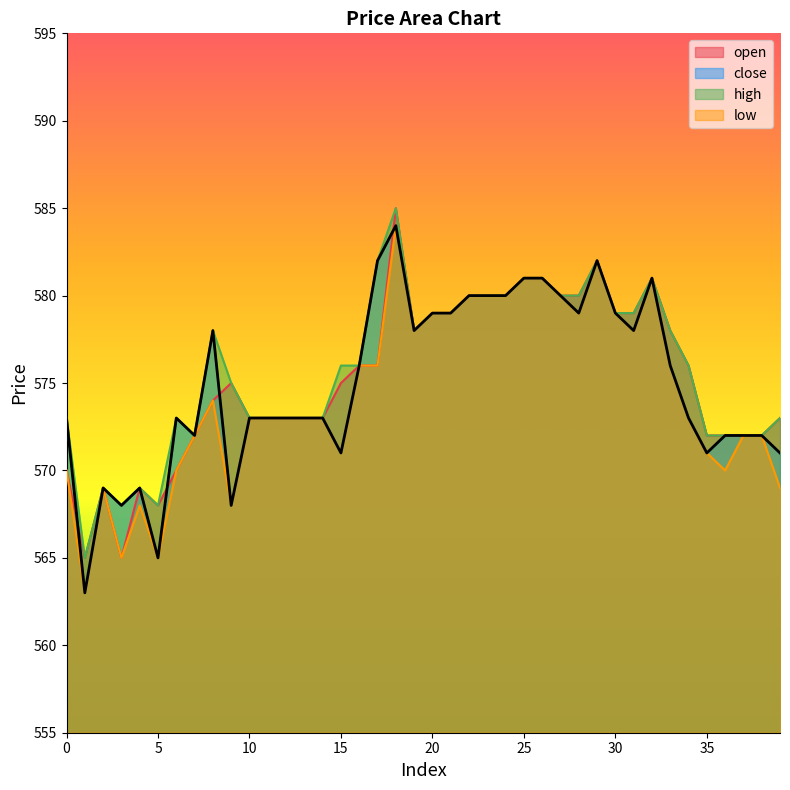

At which label does high reach its minimum?

1